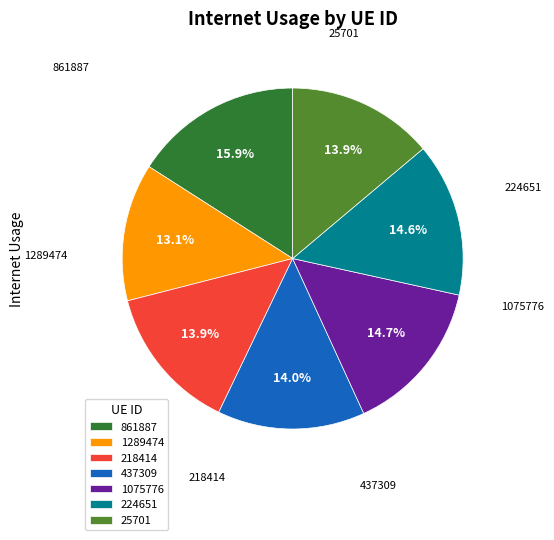

What is the smallest slice in the pie chart?

1289474